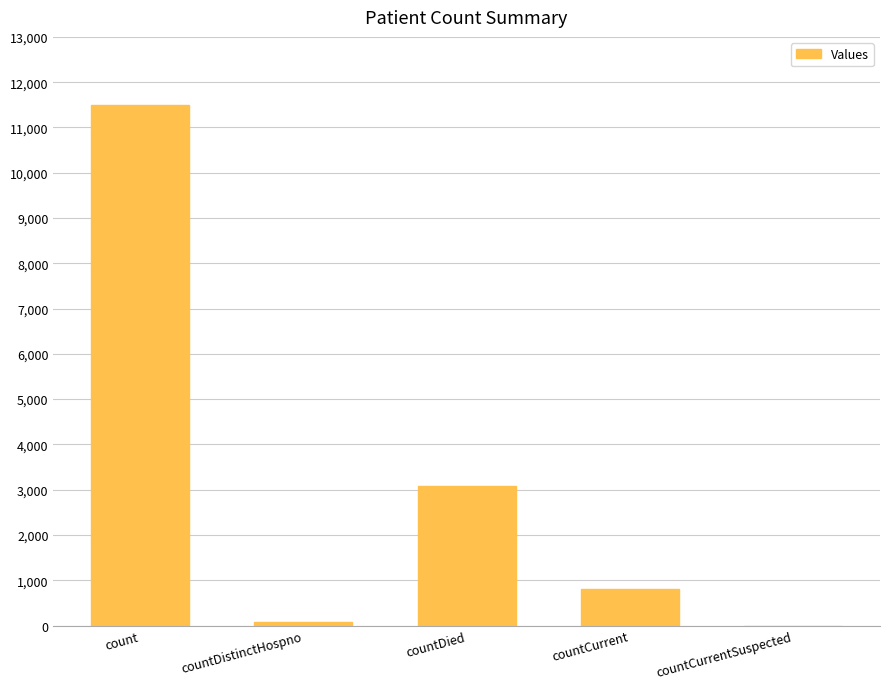

Is it true that the value at count is 11485?

True